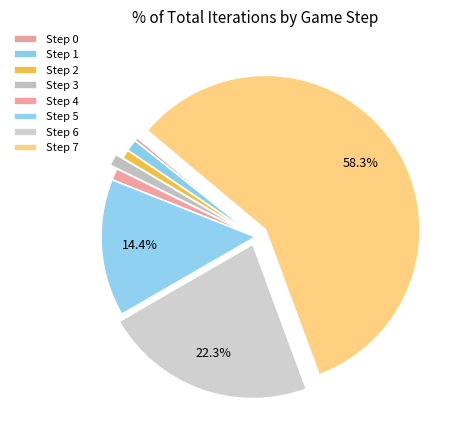

What is the total percentage of Step 3 and Step 5?

15.6%